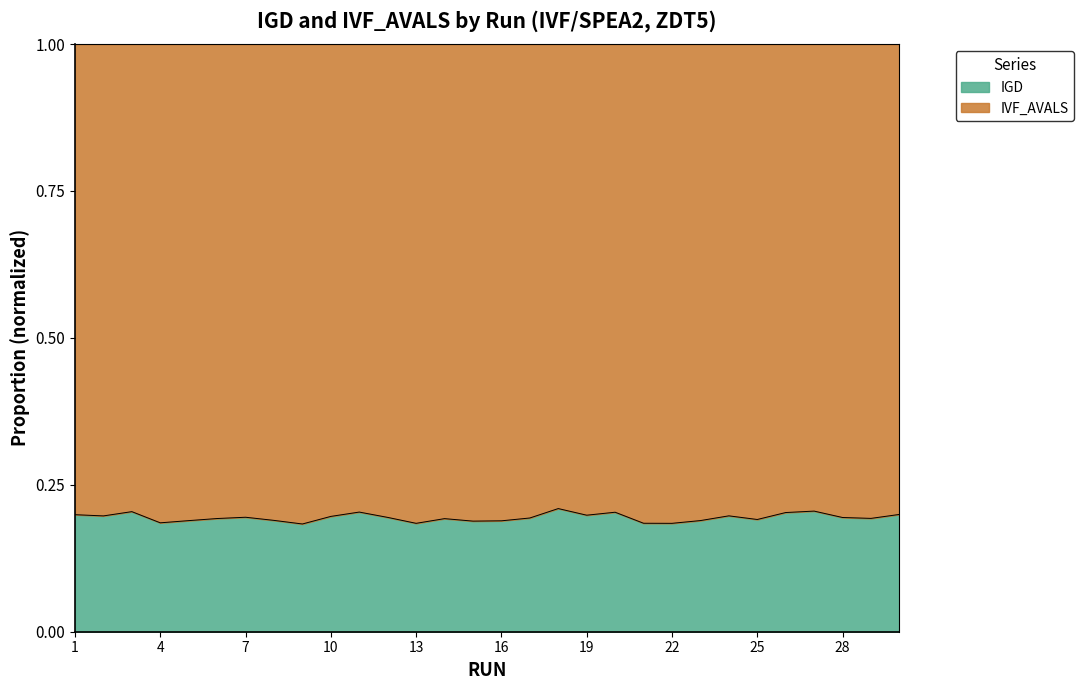

What is the total value across all series at 28?

1.0